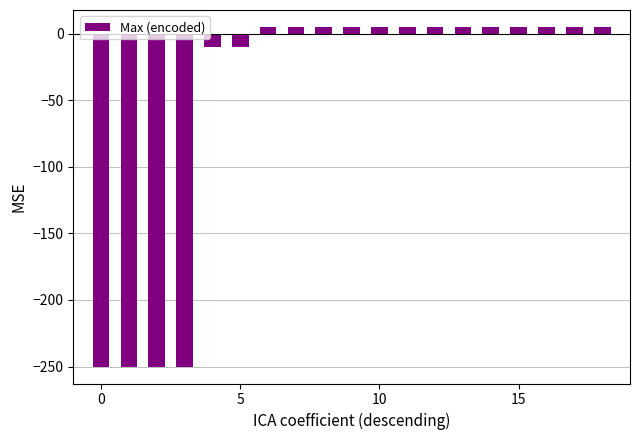

What is the greatest value displayed?

5